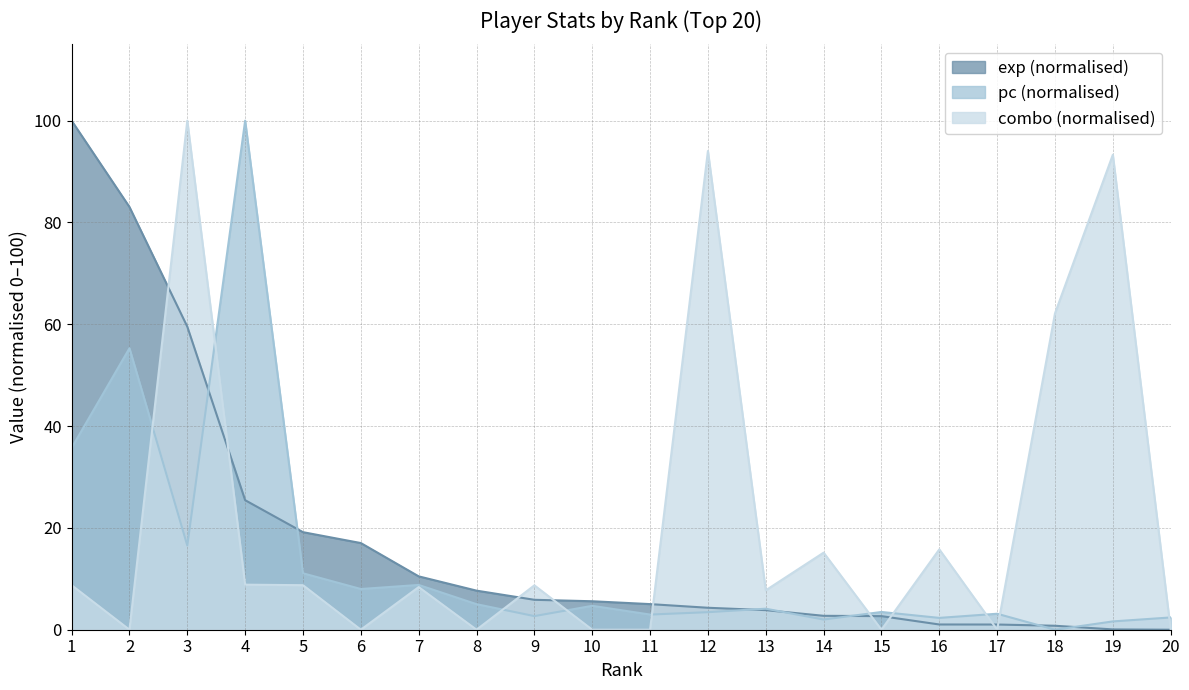

Is it true that exp equals 134.9 at 2?

False